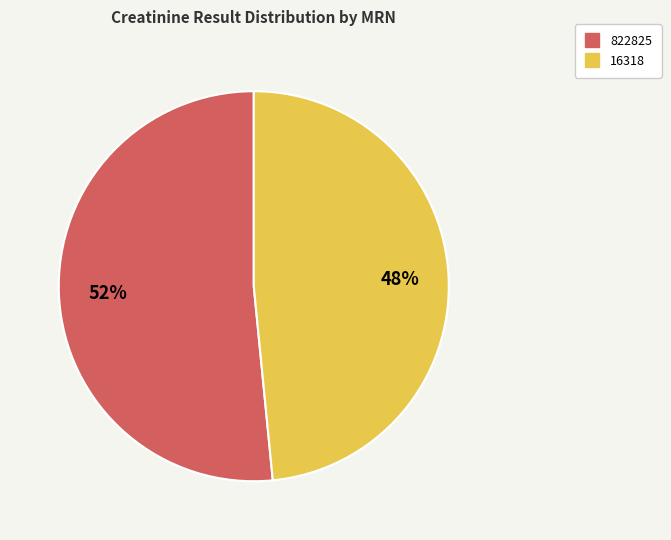

Rank the categories by value from highest to lowest.

822825, 16318